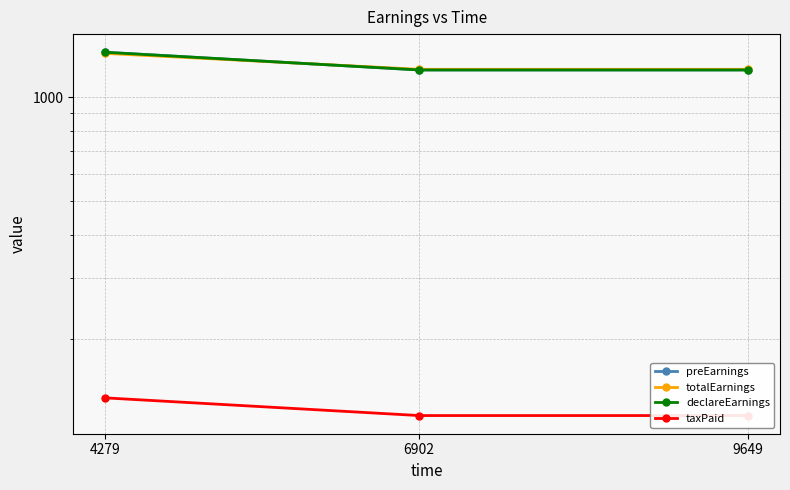

What is the greatest value displayed?

1350